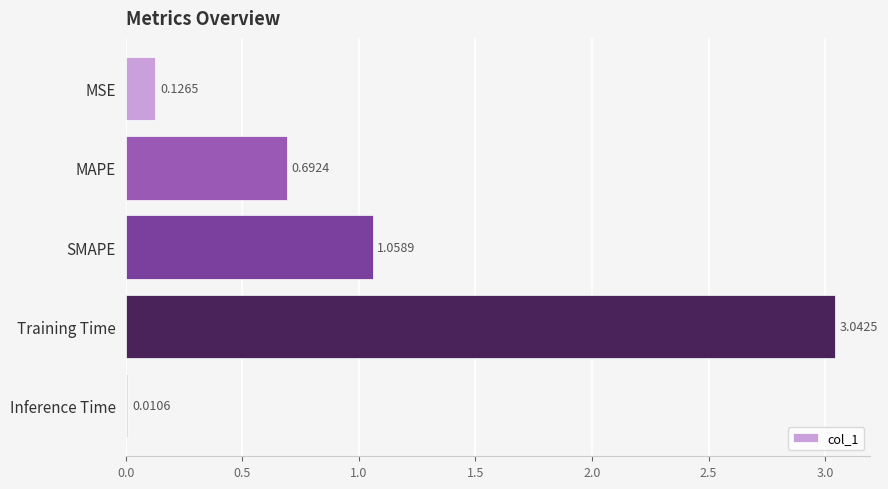

At which category does the chart reach its peak across all series?

Training Time